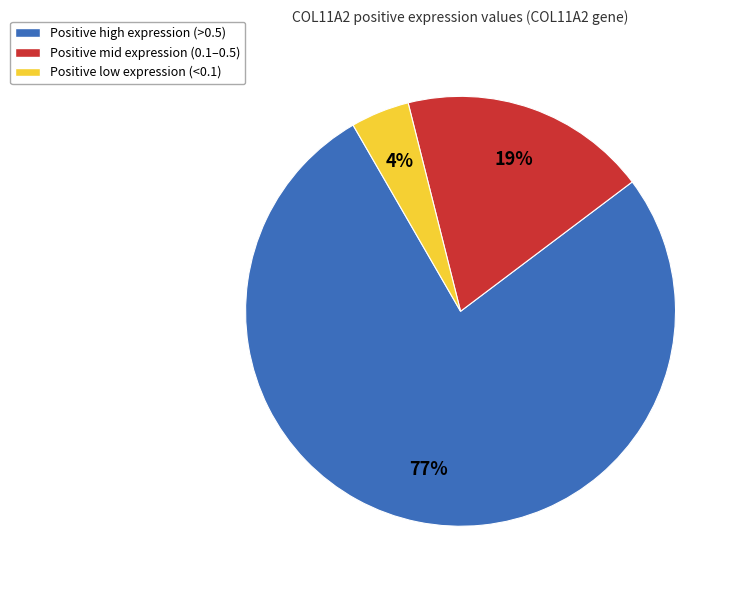

To the nearest percent, what is the average slice percentage?

33%